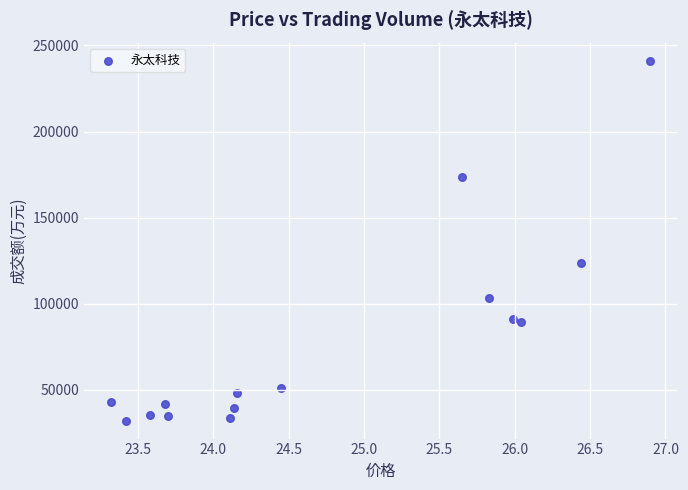

What is the range of Y values (max minus min)?

209012